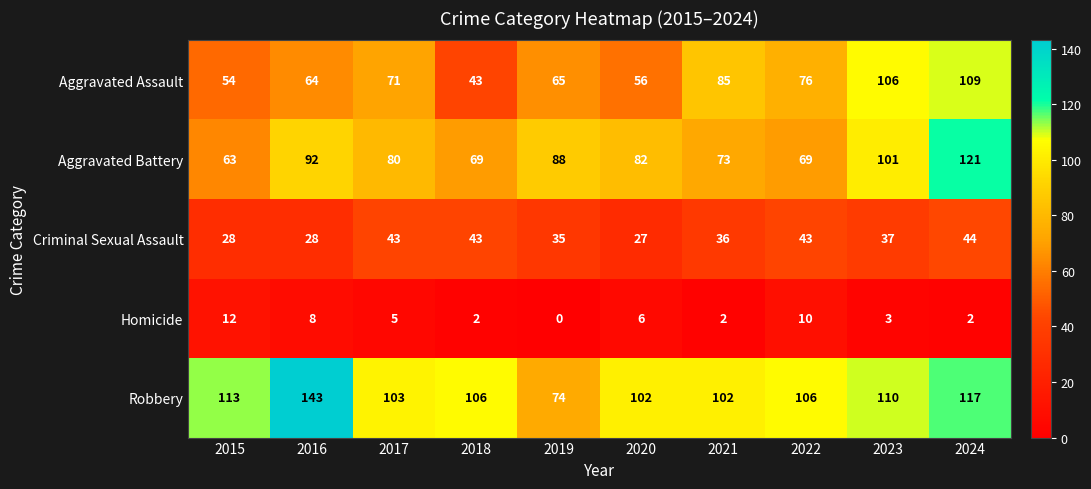

What value does the Aggravated Battery series have at 2016, to the nearest 10?

90